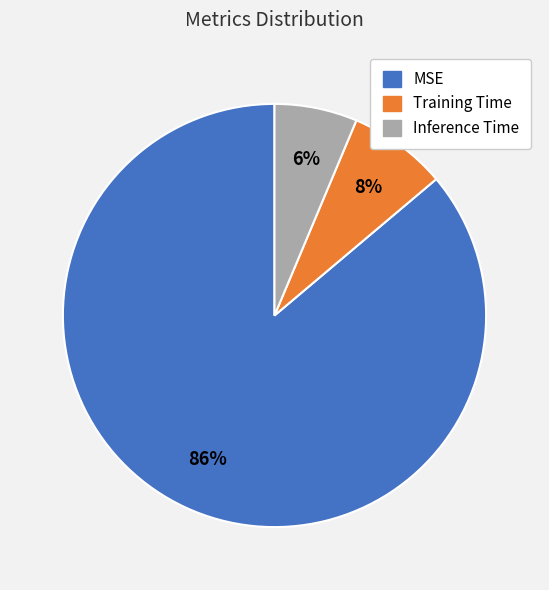

Which slice is the smallest?

Inference Time